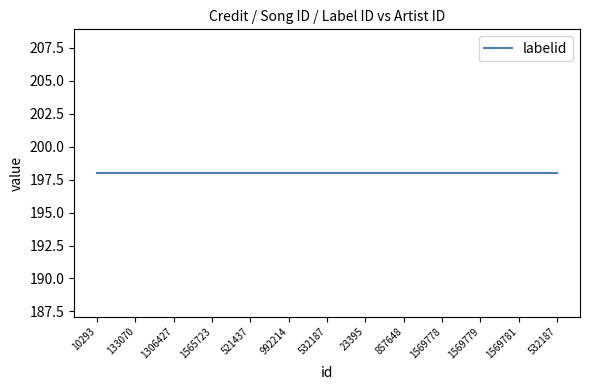

True or false: credit and labelid cross at least once.

False